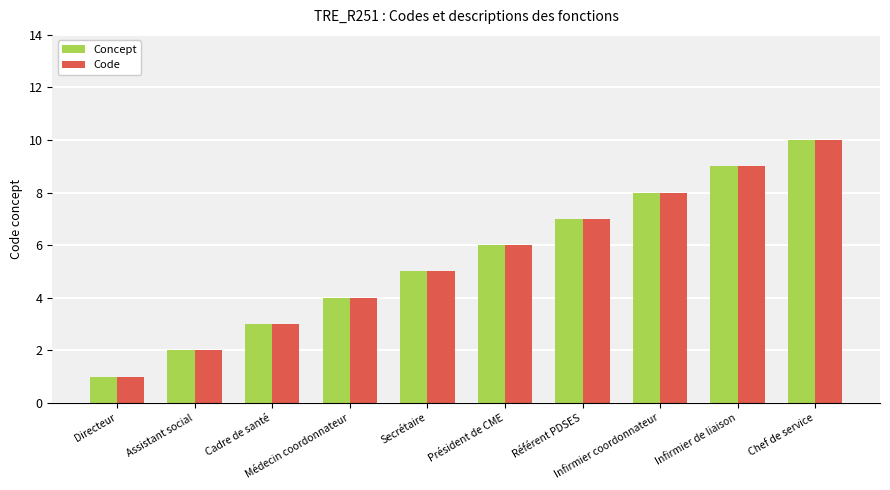

What is the difference between the maximum and second lowest values in the Code series?

8